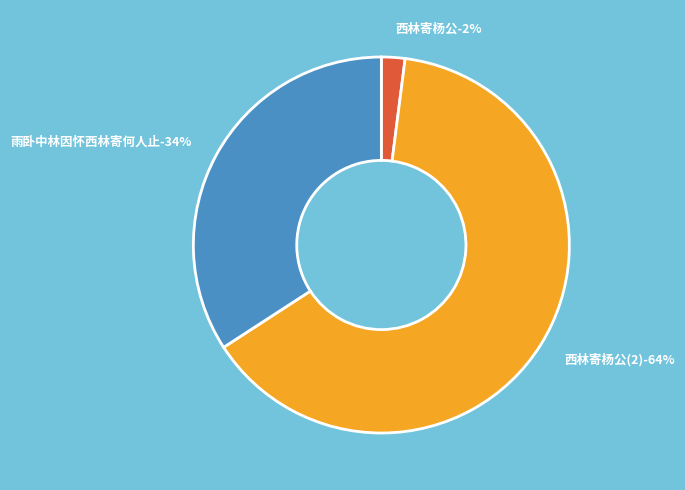

Does any single category account for the majority?

Yes